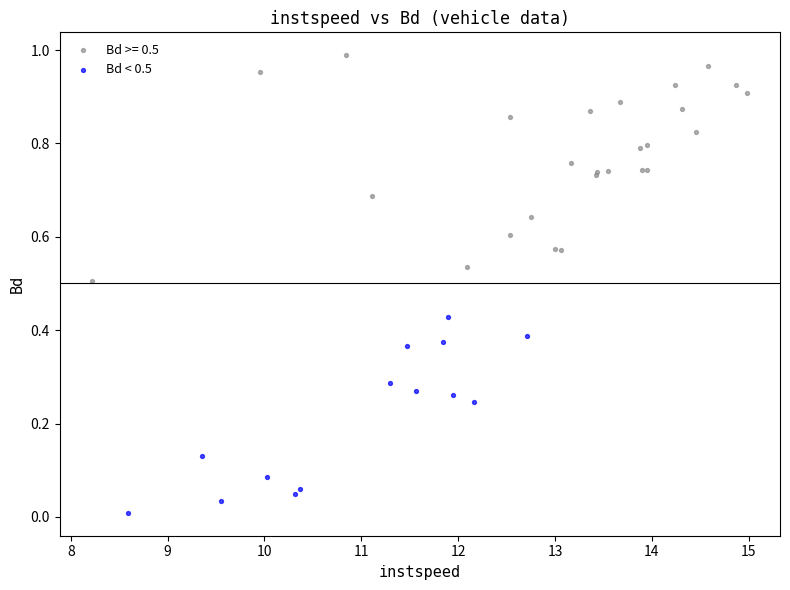

Which series contains the lowest Y value?

Bd < 0.5